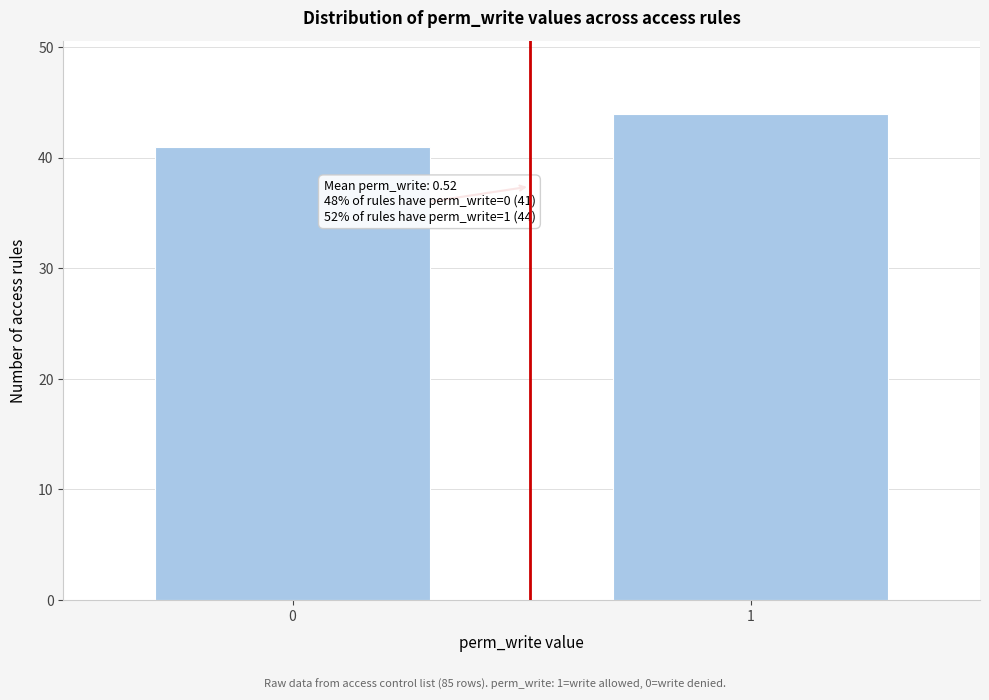

Reading left to right, list all the values displayed in this chart.

0=41	1=44